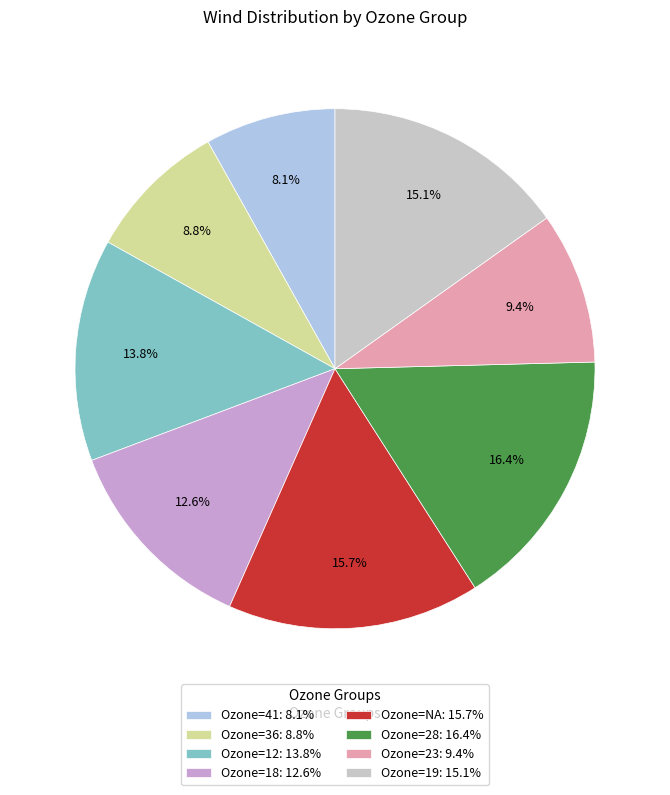

To the nearest percent, what is the difference between the largest and smallest slice percentages?

8%